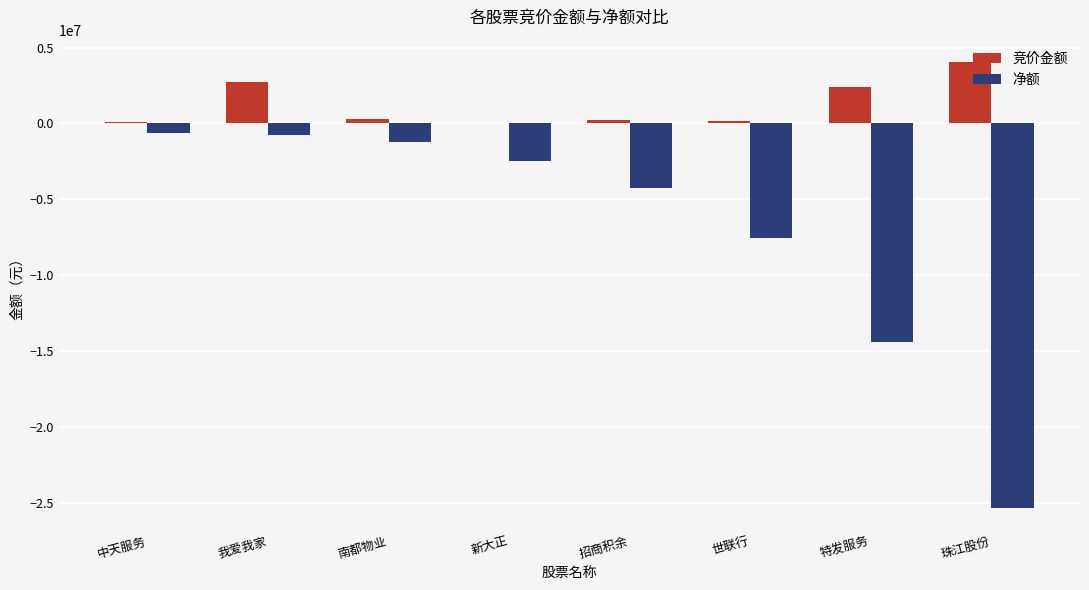

Which series has the largest total across all categories?

竞价金额